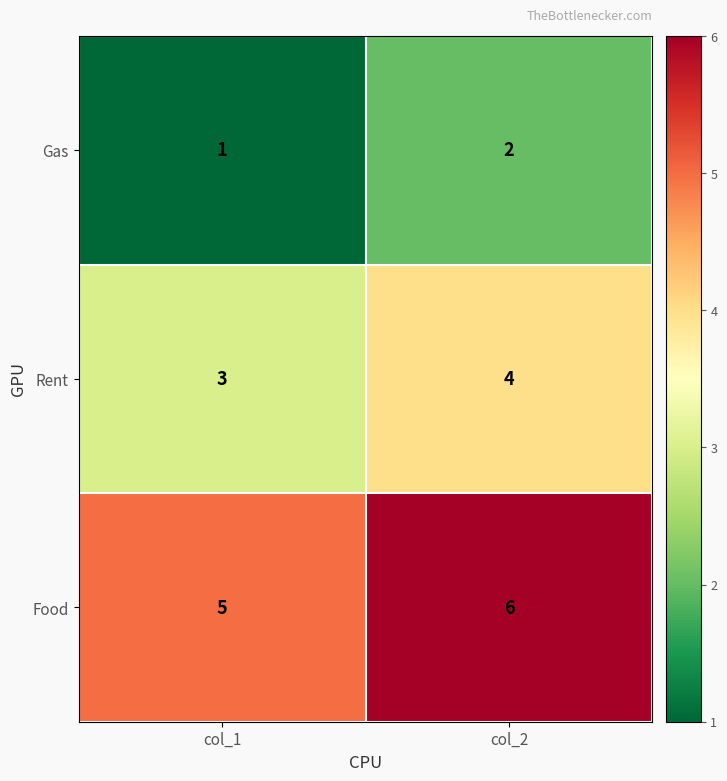

Rank the series by their average value, from highest to lowest.

Food, Rent, Gas